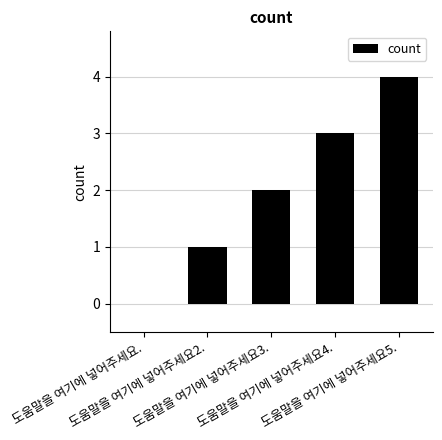

Reading left to right, what are all the values shown in this chart?

도움말을 여기에 넣어주세요.=0	도움말을 여기에 넣어주세요2.=1	도움말을 여기에 넣어주세요3.=2	도움말을 여기에 넣어주세요4.=3	도움말을 여기에 넣어주세요5.=4